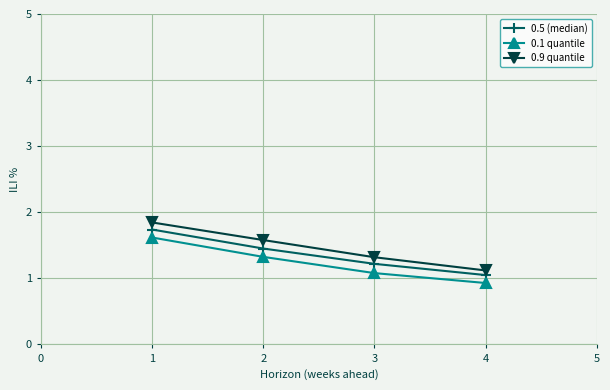

True or false: 0.5 (median) has more than 1 points higher than both neighbors.

False